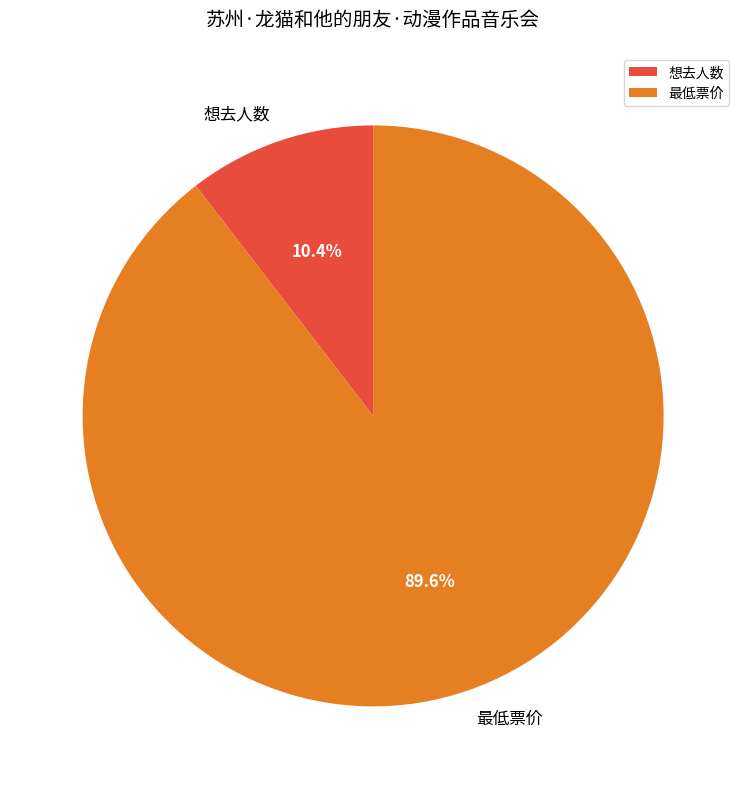

What percentage is the 想去人数 slice, to the nearest percent?

10%